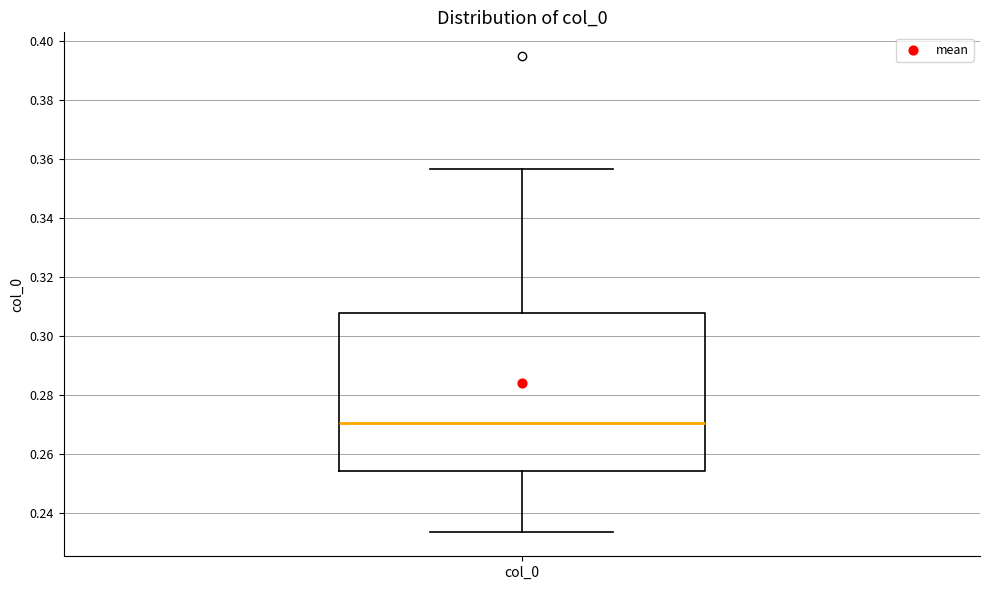

Transcribe this box plot: give where the median line is, the range the box spans, and where the two whiskers end, as read against the y-axis. The values are not printed on the chart, so give them approximately, as read against the axis.

median 0.270, box 0.254 to 0.308, whiskers 0.234 to 0.356